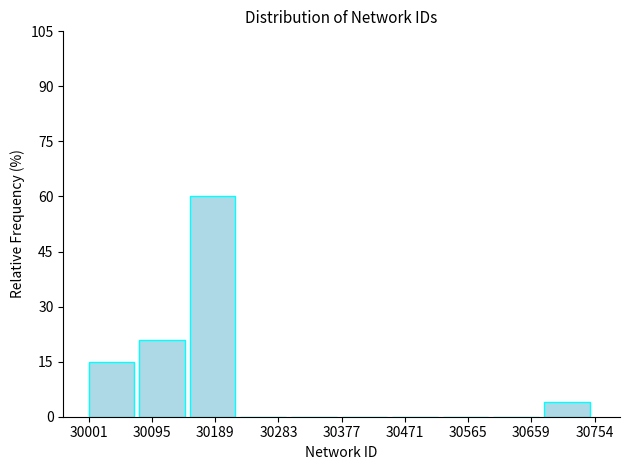

Reading left to right, transcribe this chart: for each bar, give the range it covers on the x-axis and its height. Neither the bar edges nor the heights are printed on the chart, so give them approximately, as read against the axes.

30000 to 30080: 16
30080 to 30150: 22
30150 to 30230: 60
30230 to 30300: 0
30300 to 30380: 0
30380 to 30450: 0
30450 to 30530: 0
30530 to 30600: 0
30600 to 30680: 0
30680 to 30750: 4